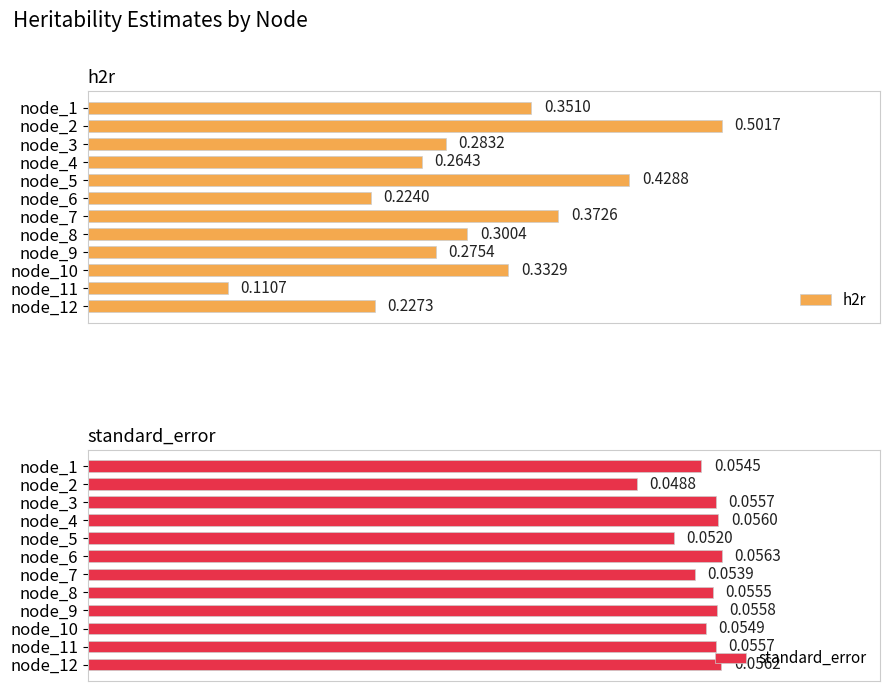

What is the maximum value for h2r?

0.5